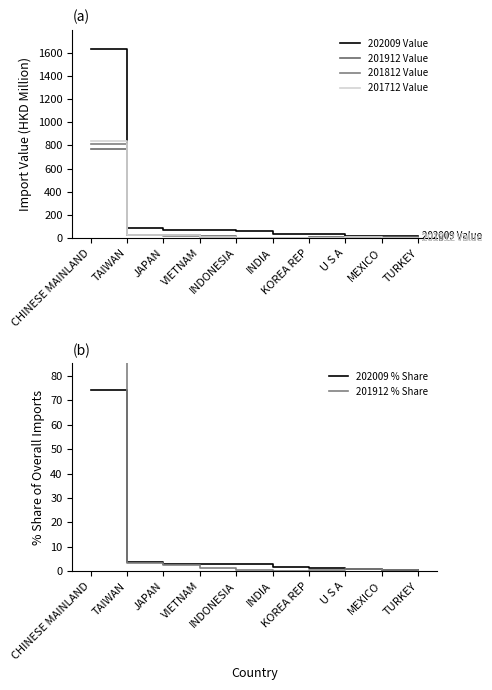

How many lines are shown in the chart?

6